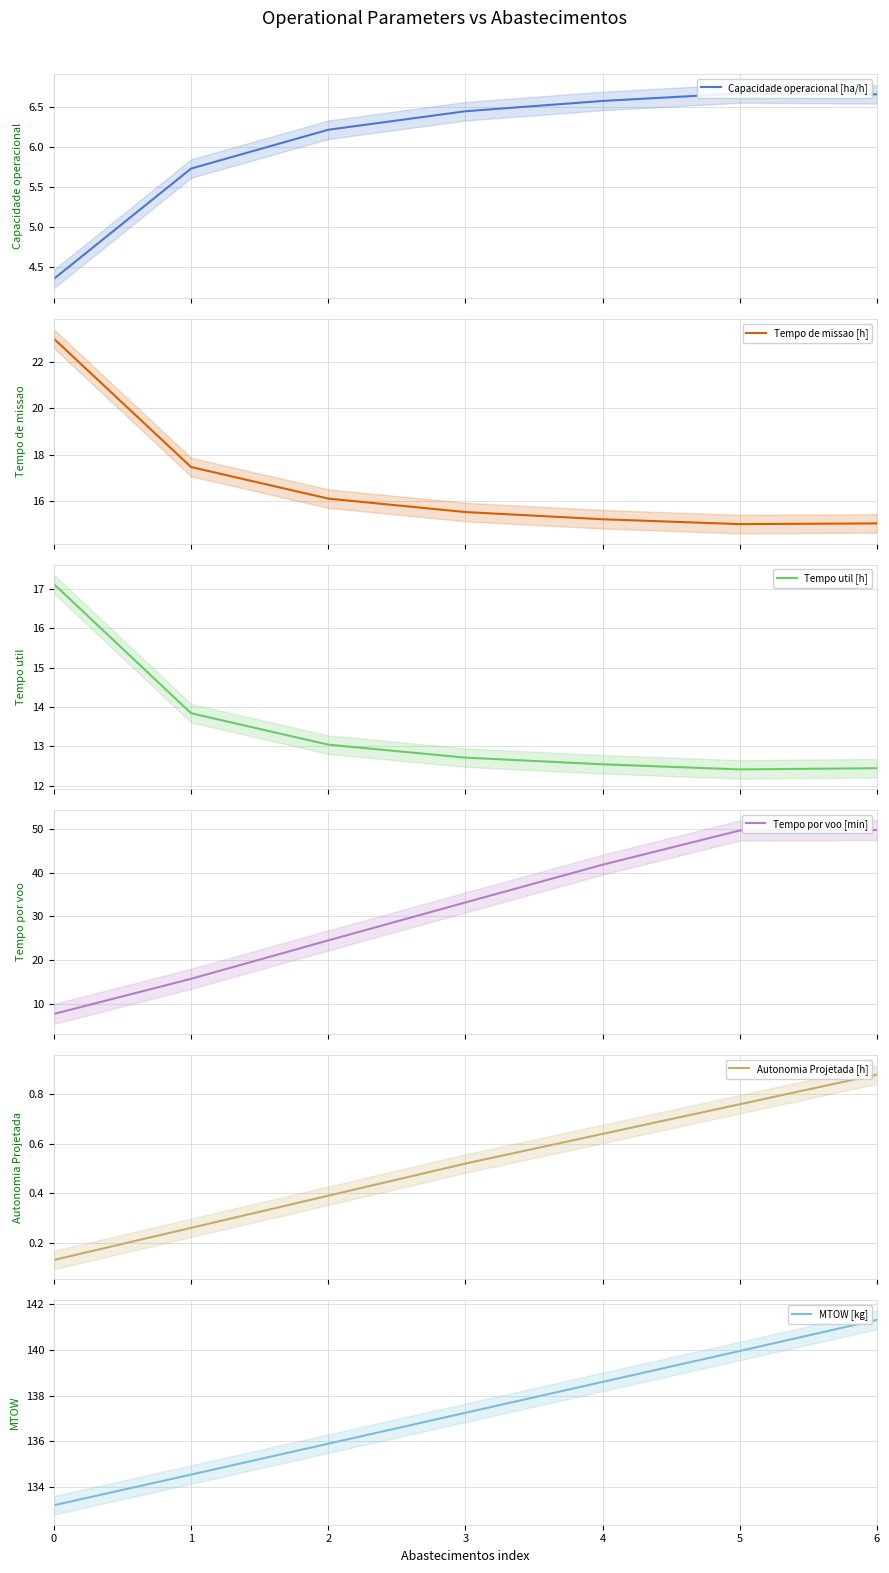

In Tempo util [h], how many points are lower than both neighbors (excluding endpoints)?

1